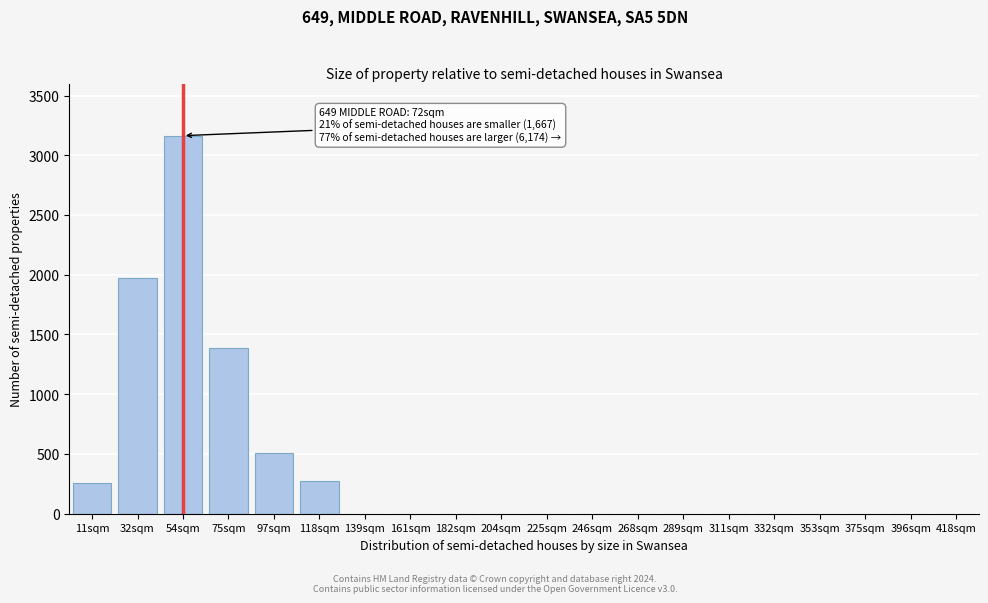

Which has a higher value, 32sqm or 289sqm?

32sqm